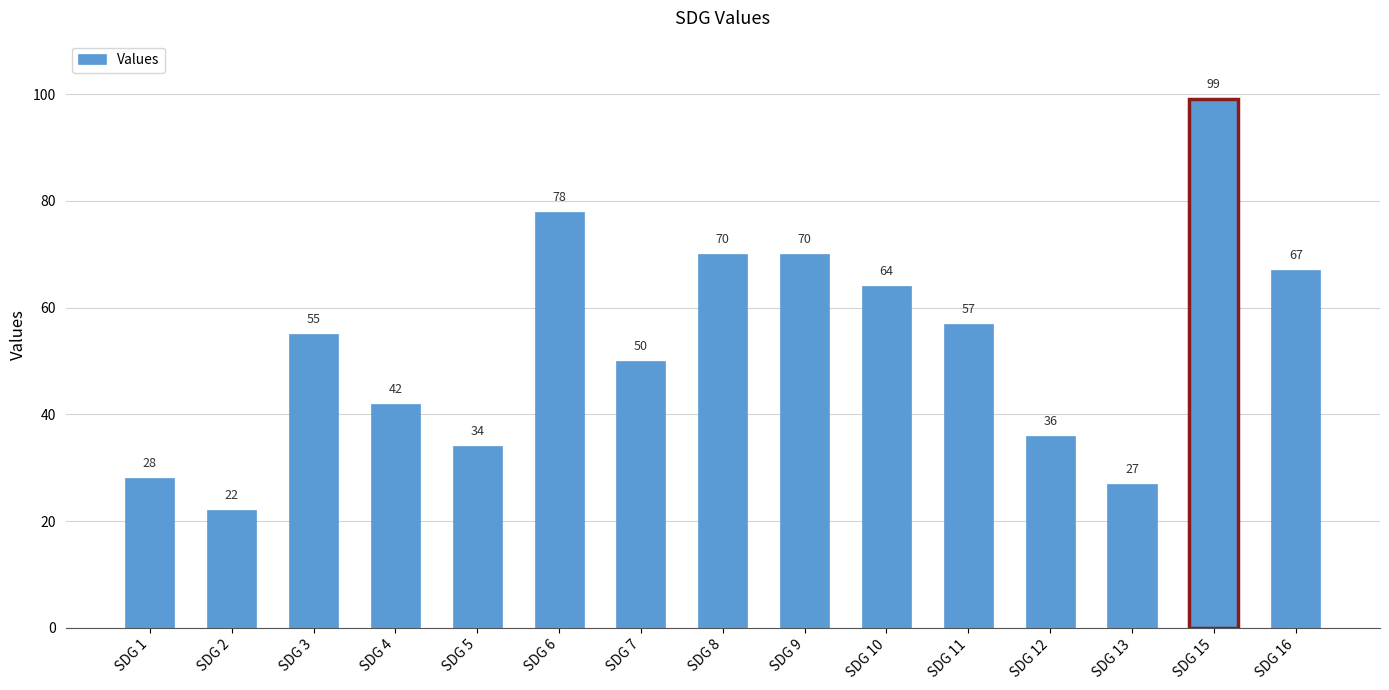

Reading left to right, transcribe all the data shown in this chart.

SDG 1=28	SDG 2=22	SDG 3=55	SDG 4=42	SDG 5=34	SDG 6=78	SDG 7=50	SDG 8=70	SDG 9=70	SDG 10=64	SDG 11=57	SDG 12=36	SDG 13=27	SDG 15=99	SDG 16=67